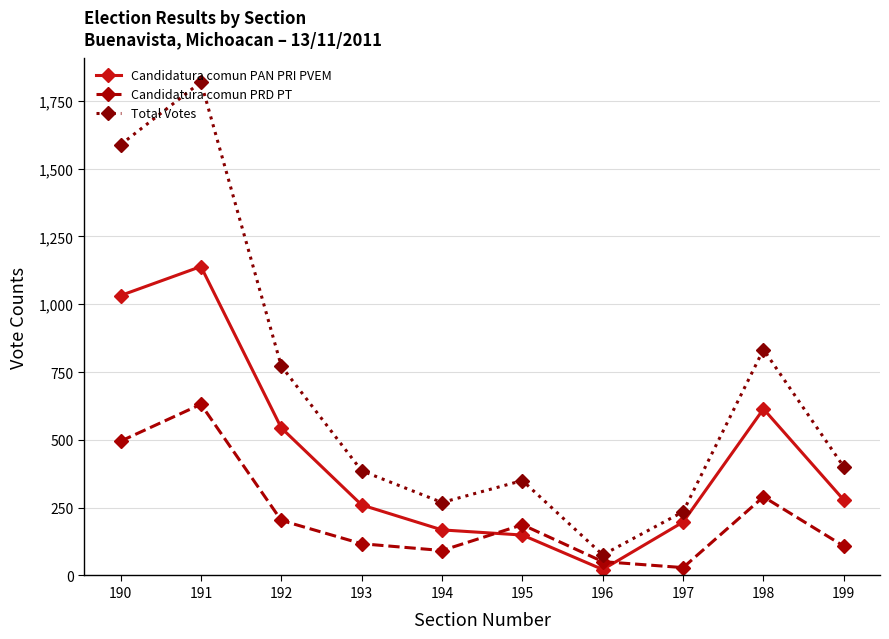

At 192, list the series in order from smallest to largest.

Candidatura comun PRD PT, Candidatura comun PAN PRI PVEM, Total Votes